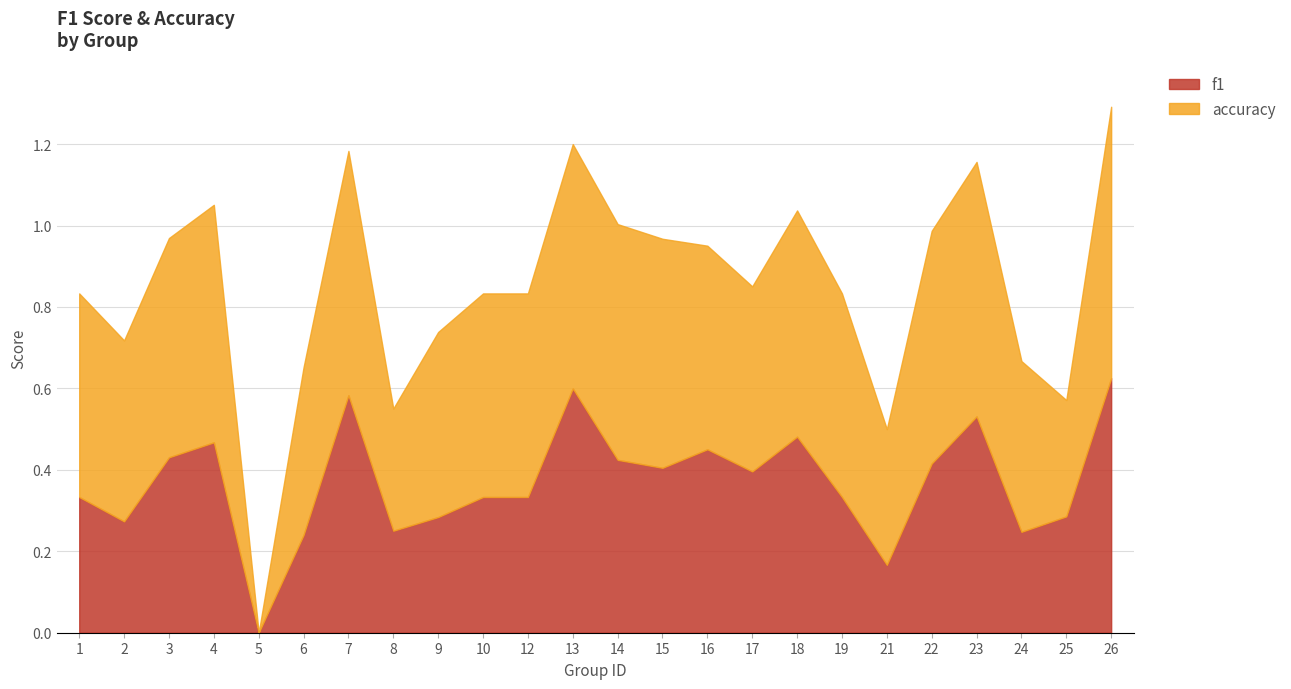

At which label does accuracy reach its peak?

26